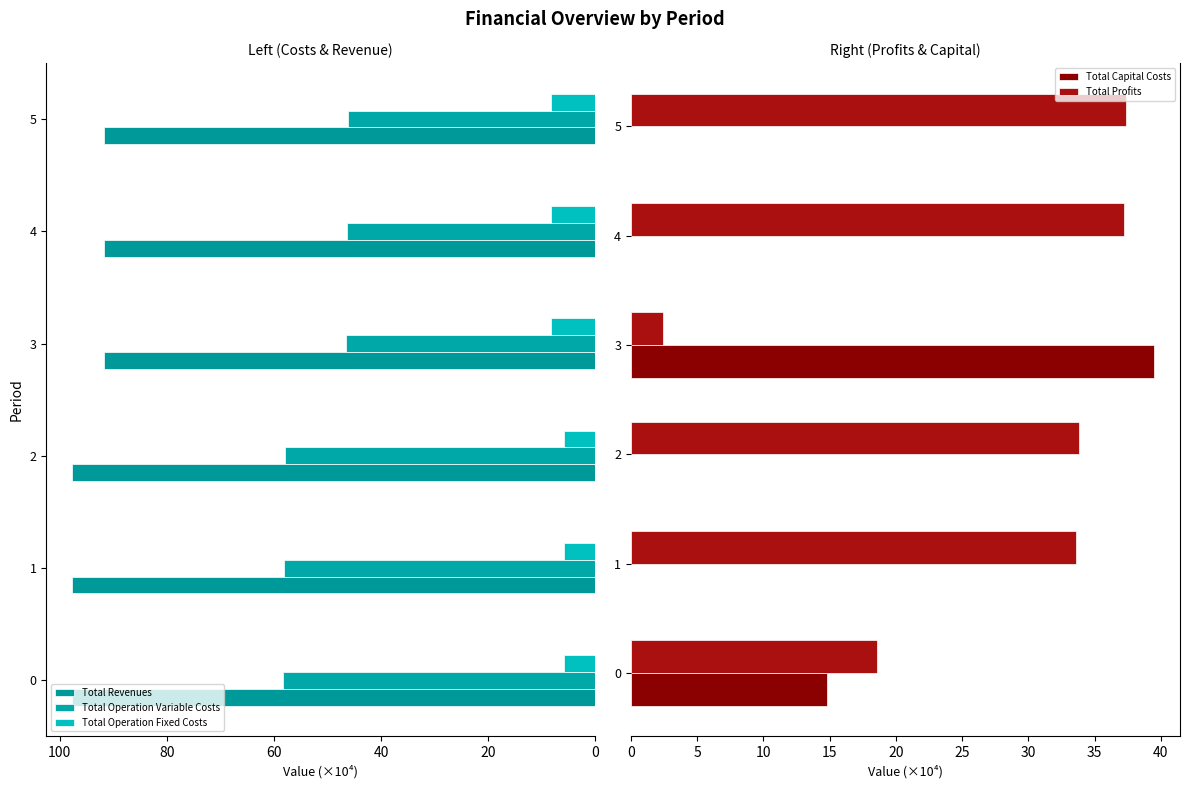

The Total Revenues series shows -137.8 at 0. True or false?

False